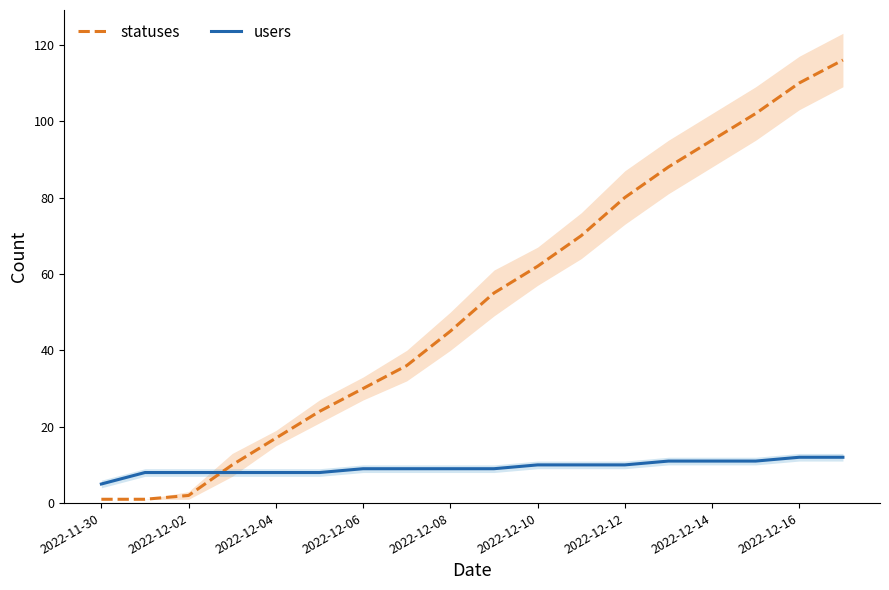

Which series ends up on top after the final intersection of users and statuses?

statuses